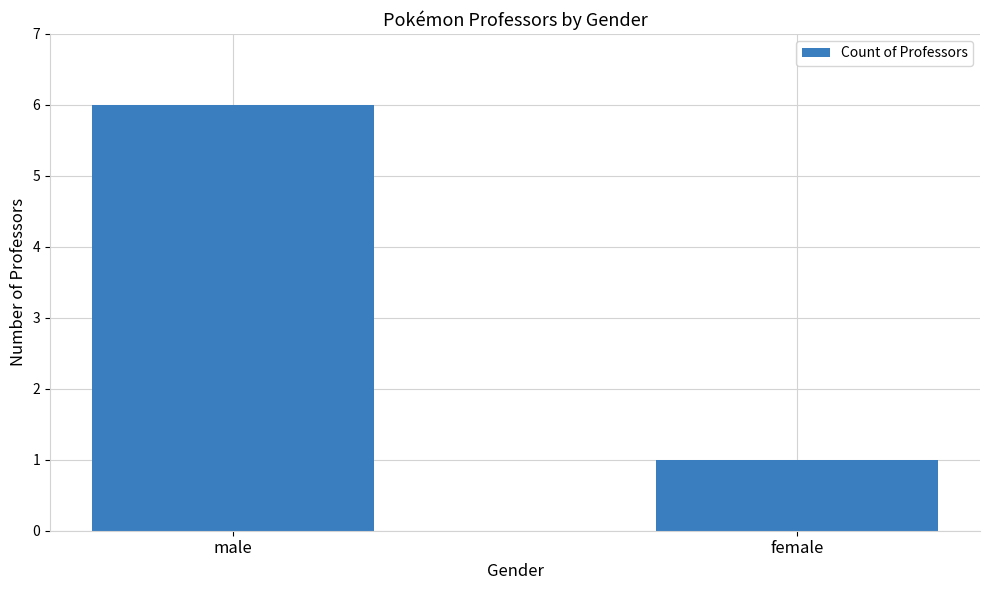

True or false: the data shows 4 at male.

False